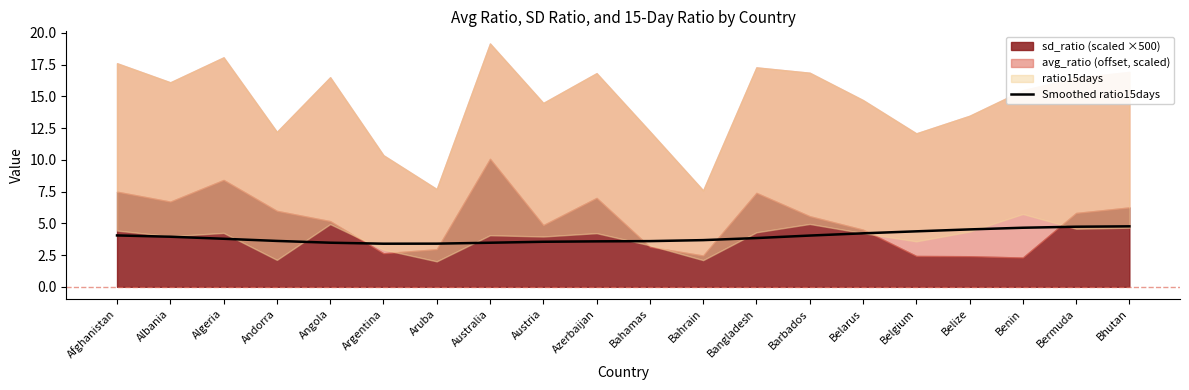

Reading left to right, what are all the values shown in this chart?

Afghanistan=4.0	Albania=3.9	Algeria=3.8	Andorra=3.6	Angola=3.5	Argentina=3.4	Aruba=3.4	Australia=3.5	Austria=3.5	Azerbaijan=3.6	Bahamas=3.6	Bahrain=3.7	Bangladesh=3.8	Barbados=4.0	Belarus=4.2	Belgium=4.4	Belize=4.5	Benin=4.7	Bermuda=4.7	Bhutan=4.8